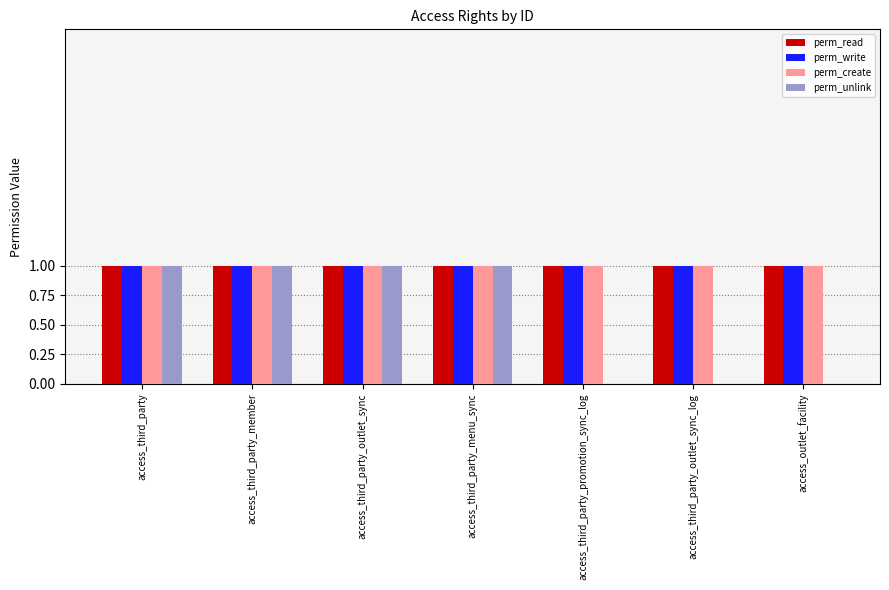

Count the number of data series in this chart.

4